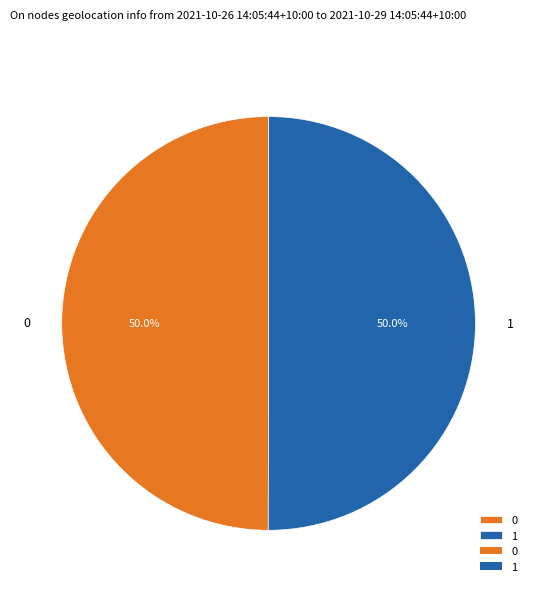

Count the number of slices in the pie.

2